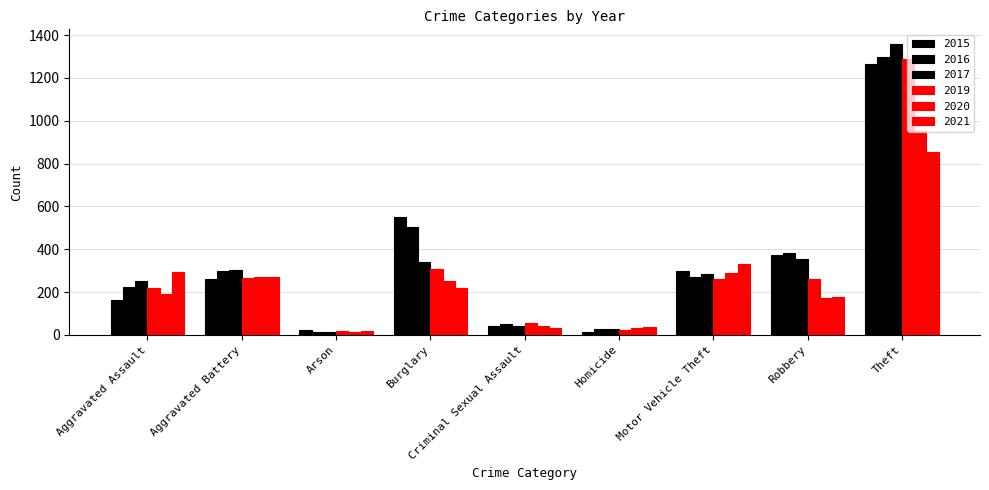

Are the bars grouped side by side (vs. stacked)?

Yes